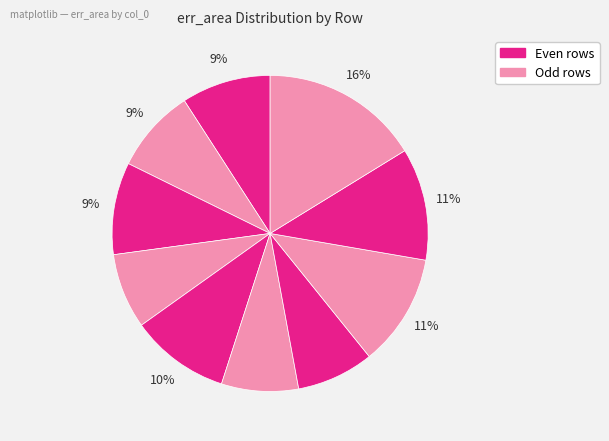

How many segments does this pie chart have?

10